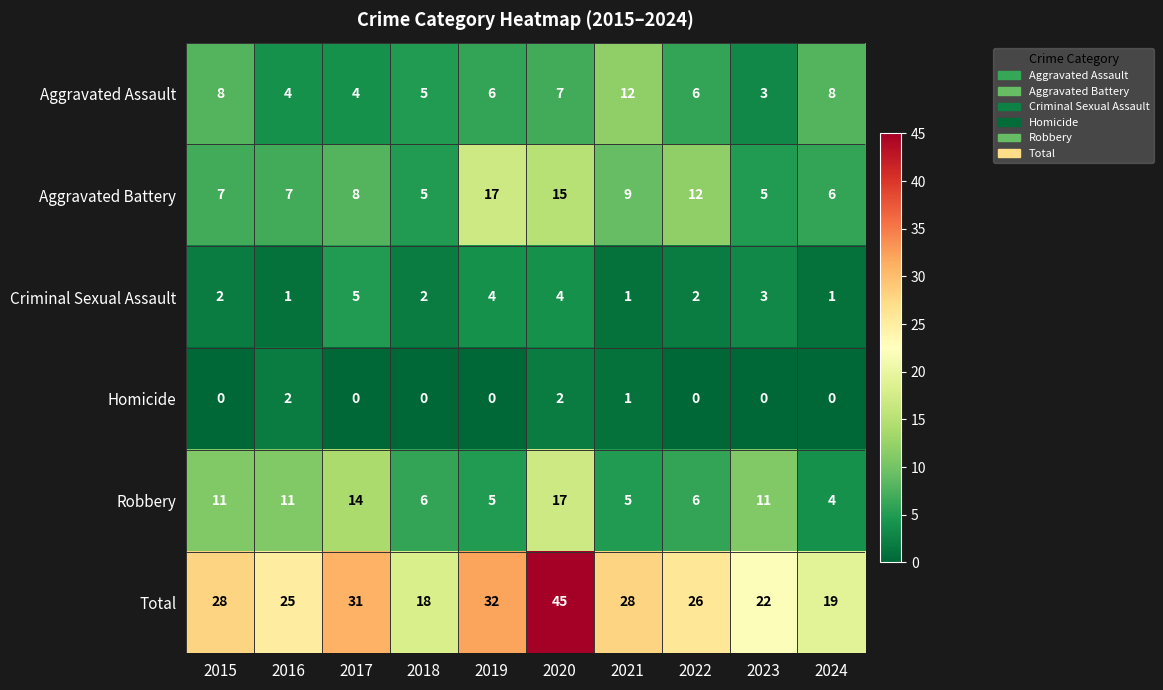

What is the greatest value displayed?

45